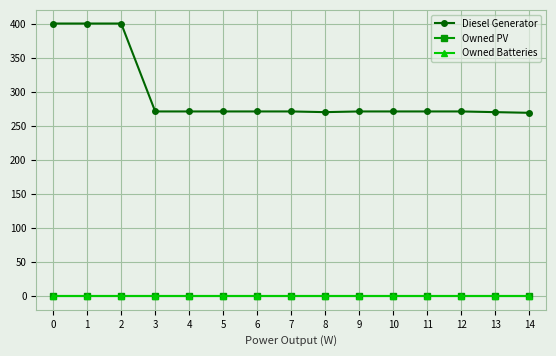

Reading left to right, what are all the values shown in this chart?

Diesel Generator: 0=400.0	1=400.0	2=400.0	3=271.0	4=271.0	5=271.0	6=271.0	7=271.0	8=270.0	9=271.0	10=271.0	11=271.0	12=271.0	13=270.0	14=269.0
Owned PV: 0=0.0	1=0.0	2=0.0	3=0.0	4=0.0	5=0.0	6=0.0	7=0.0	8=0.0	9=0.0	10=0.0	11=0.0	12=0.0	13=0.0	14=0.0
Owned Batteries: 0=0.0	1=0.0	2=0.0	3=0.0	4=0.0	5=0.0	6=0.0	7=0.0	8=0.0	9=0.0	10=0.0	11=0.0	12=0.0	13=0.0	14=0.0